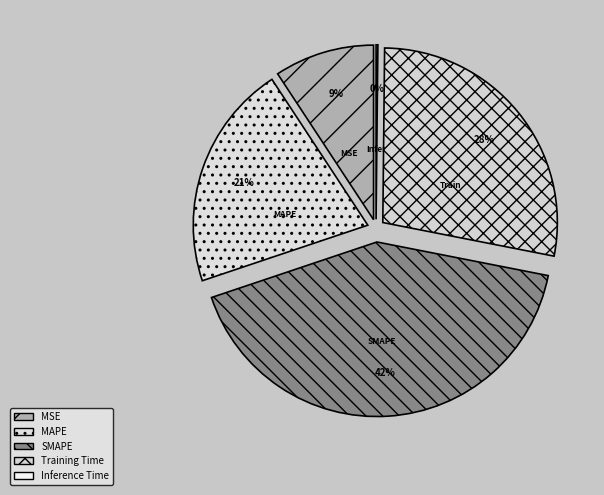

Count the number of slices in the pie.

5